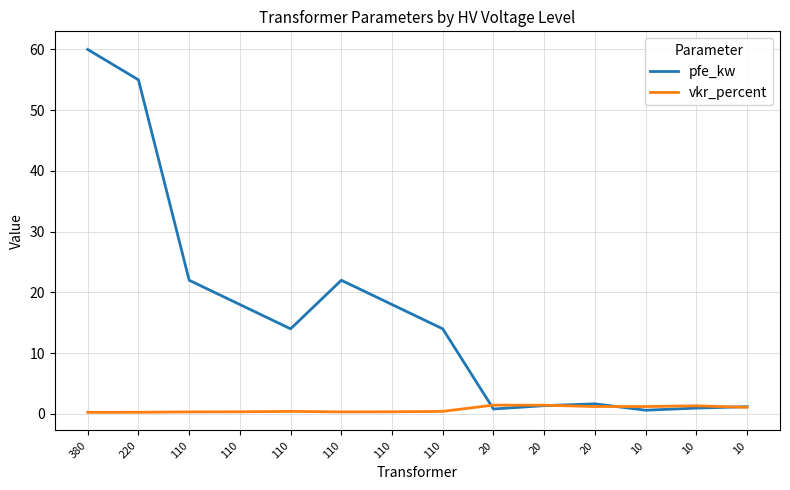

At which category does vkr_percent reach its first local peak?

110